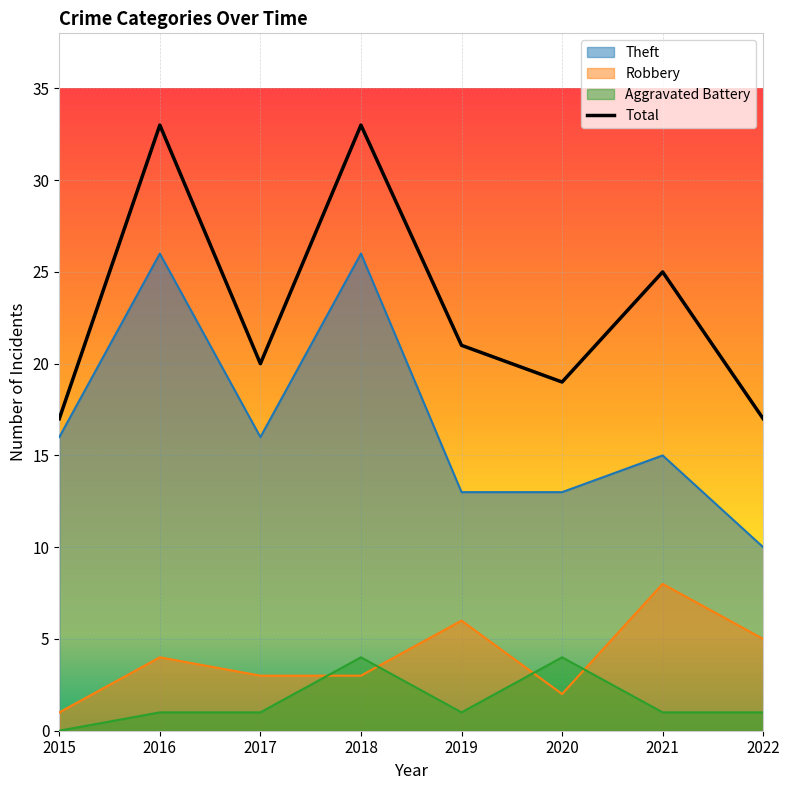

What is the difference between the second highest and minimum values?

16